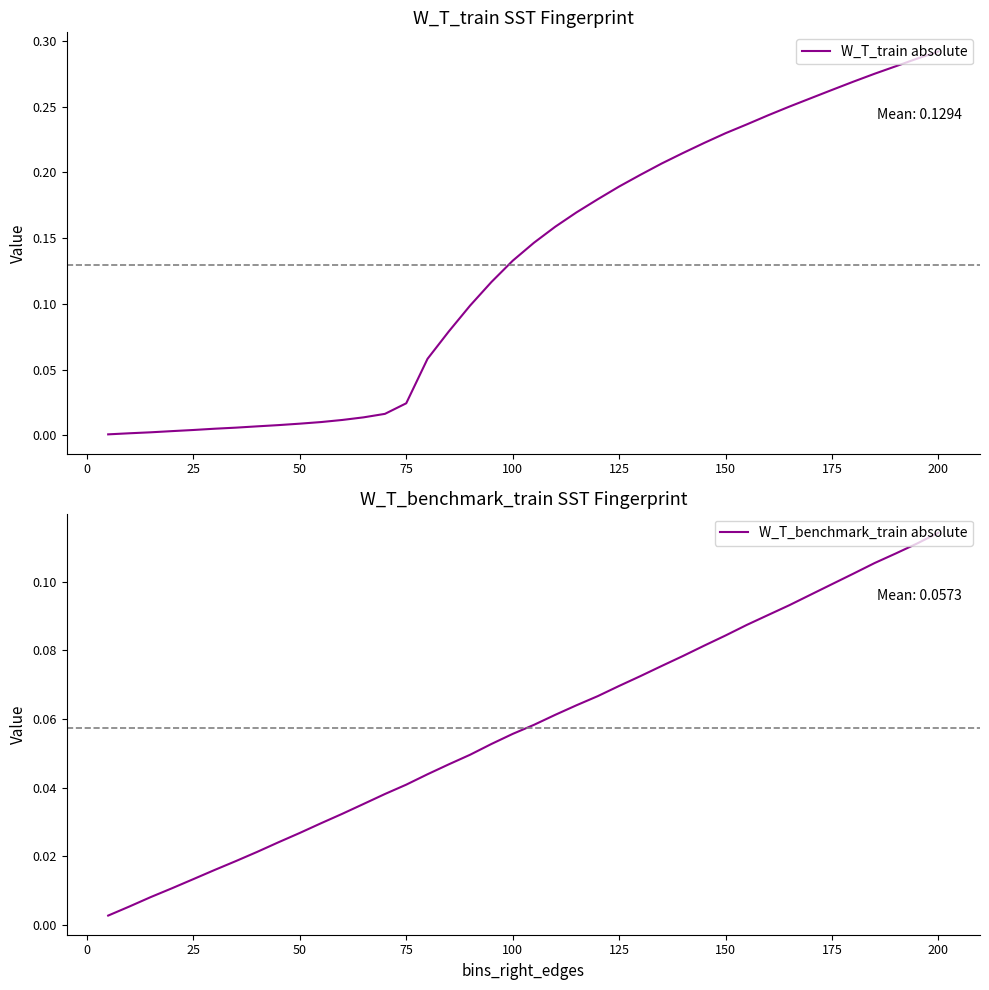

What is the sum of all W_T_train absolute values?

5.2